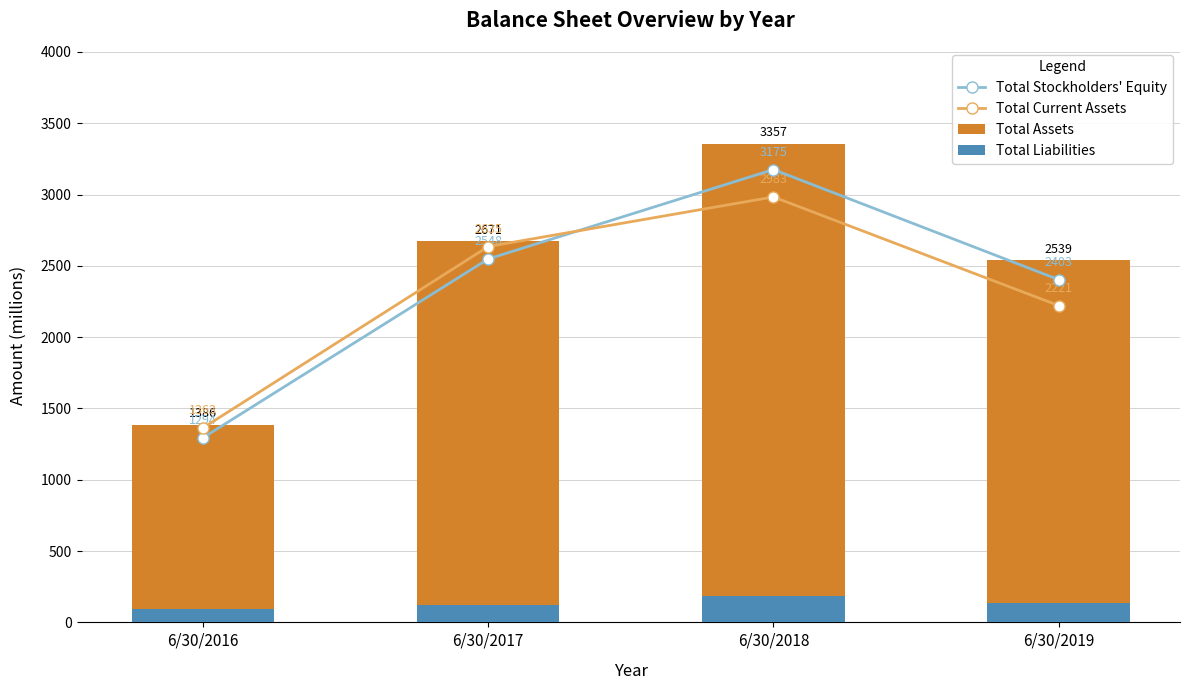

Reading right to left, what are all the values shown in this chart?

Total Stockholders' Equity: 2403.0	3175.0	2548.0	1294.0
Total Current Assets: 2221.0	2983.0	2635.0	1363.0
Total Assets: 2539.0	3357.0	2671.0	1386.0
Total Liabilities: 135.5	182.6	123.0	91.7